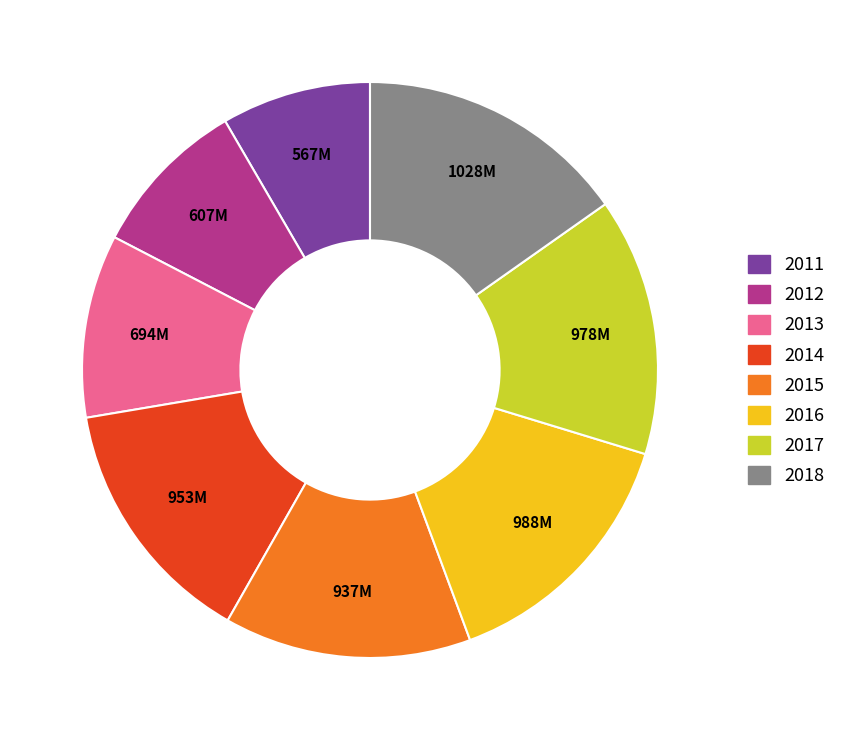

Does any single category account for the majority?

No